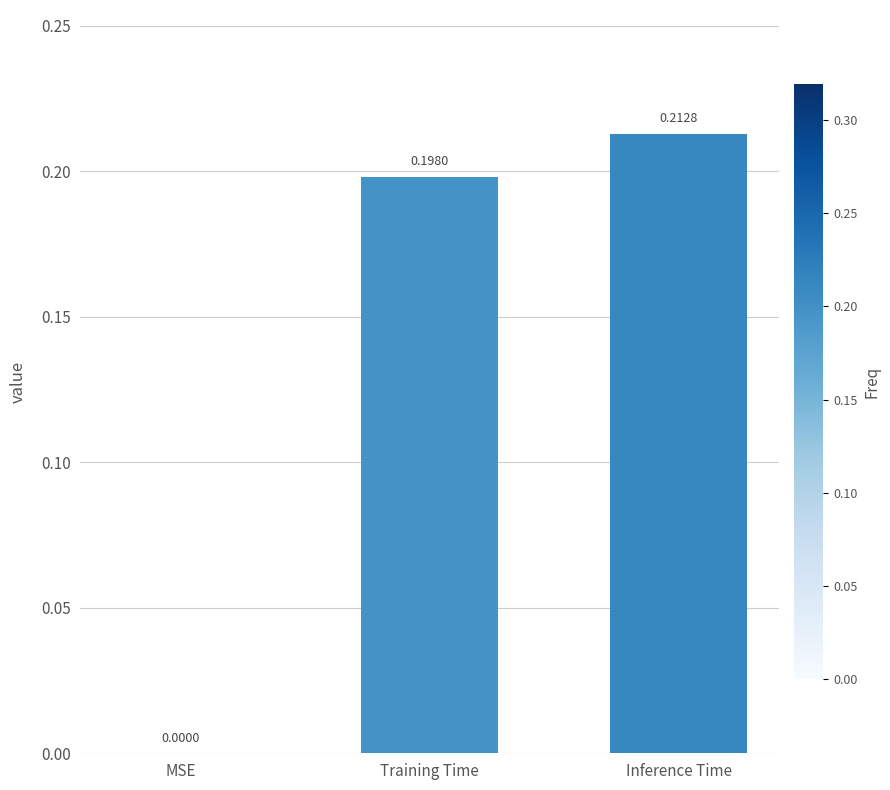

At which category does the chart reach its peak across all series?

Inference Time